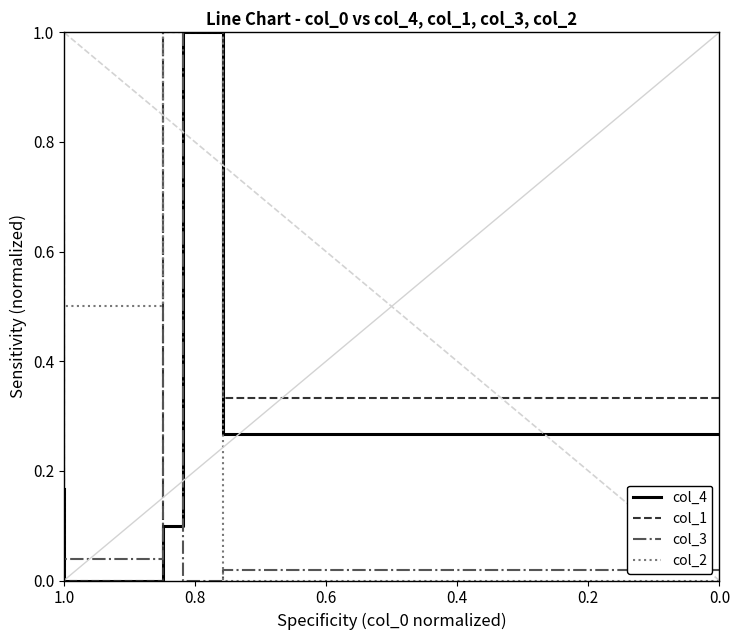

At which category does the chart reach its peak across all series?

0.8